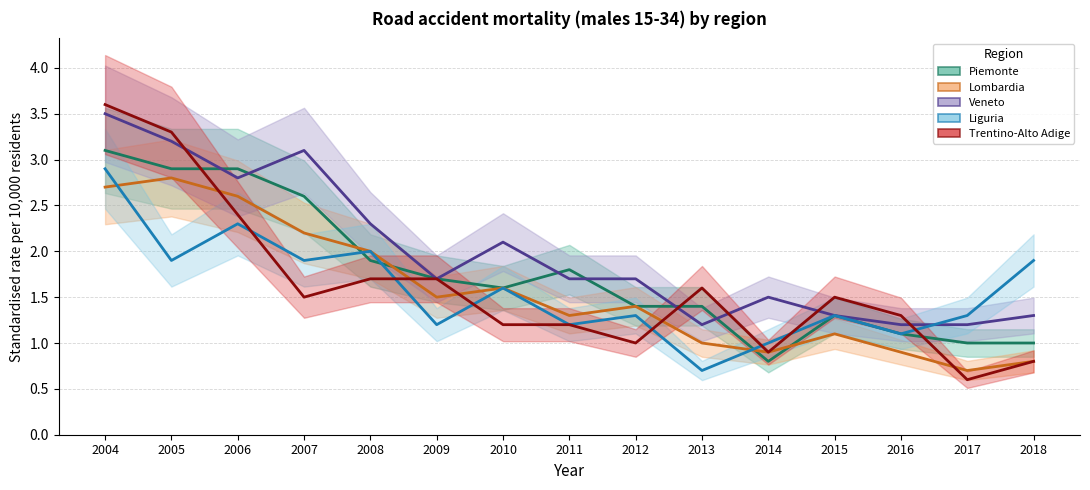

Reading left to right, extract all data points from this chart.

Piemonte: 3.1	2.9	2.9	2.6	1.9	1.7	1.6	1.8	1.4	1.4	0.8	1.3	1.1	1.0	1.0
Lombardia: 2.7	2.8	2.6	2.2	2.0	1.5	1.6	1.3	1.4	1.0	0.9	1.1	0.9	0.7	0.8
Veneto: 3.5	3.2	2.8	3.1	2.3	1.7	2.1	1.7	1.7	1.2	1.5	1.3	1.2	1.2	1.3
Liguria: 2.9	1.9	2.3	1.9	2.0	1.2	1.6	1.2	1.3	0.7	1.0	1.3	1.1	1.3	1.9
Trentino-Alto Adige: 3.6	3.3	2.4	1.5	1.7	1.7	1.2	1.2	1.0	1.6	0.9	1.5	1.3	0.6	0.8